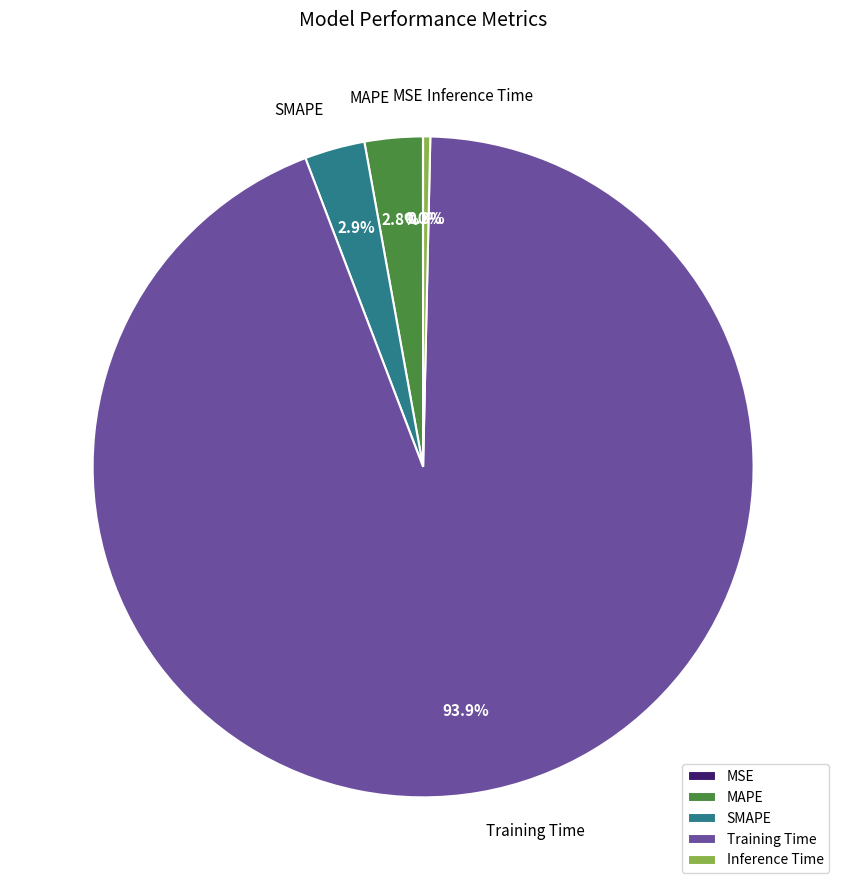

What percentage is NOT represented by Inference Time?

99.7%